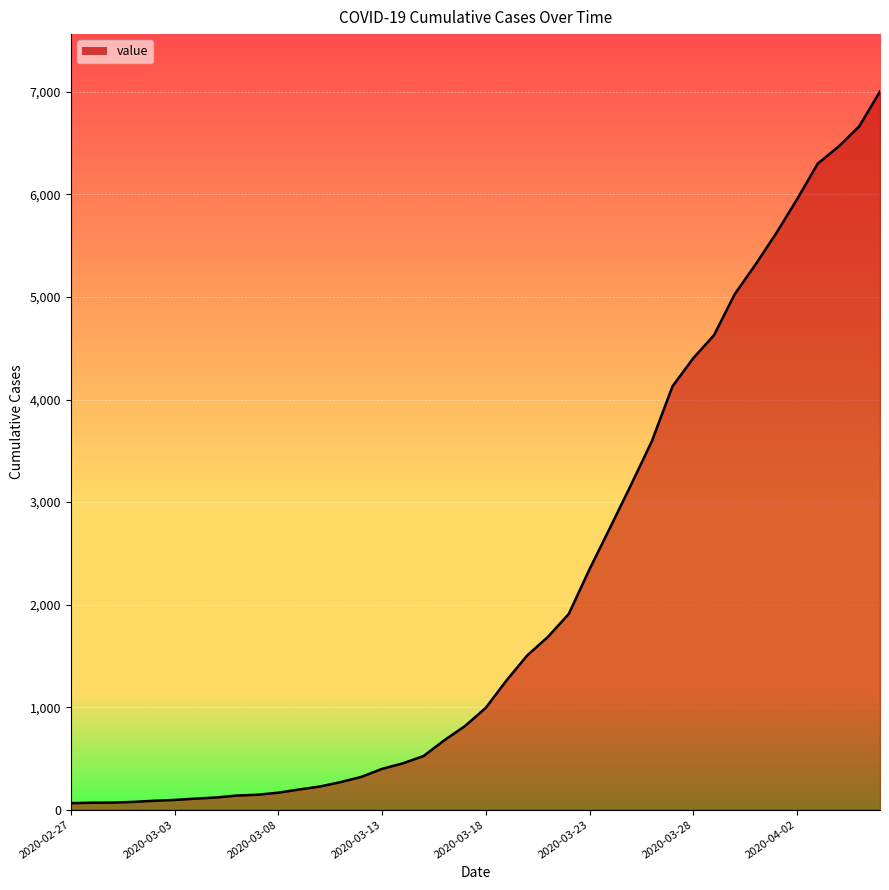

What is the maximum value shown in the chart?

7003